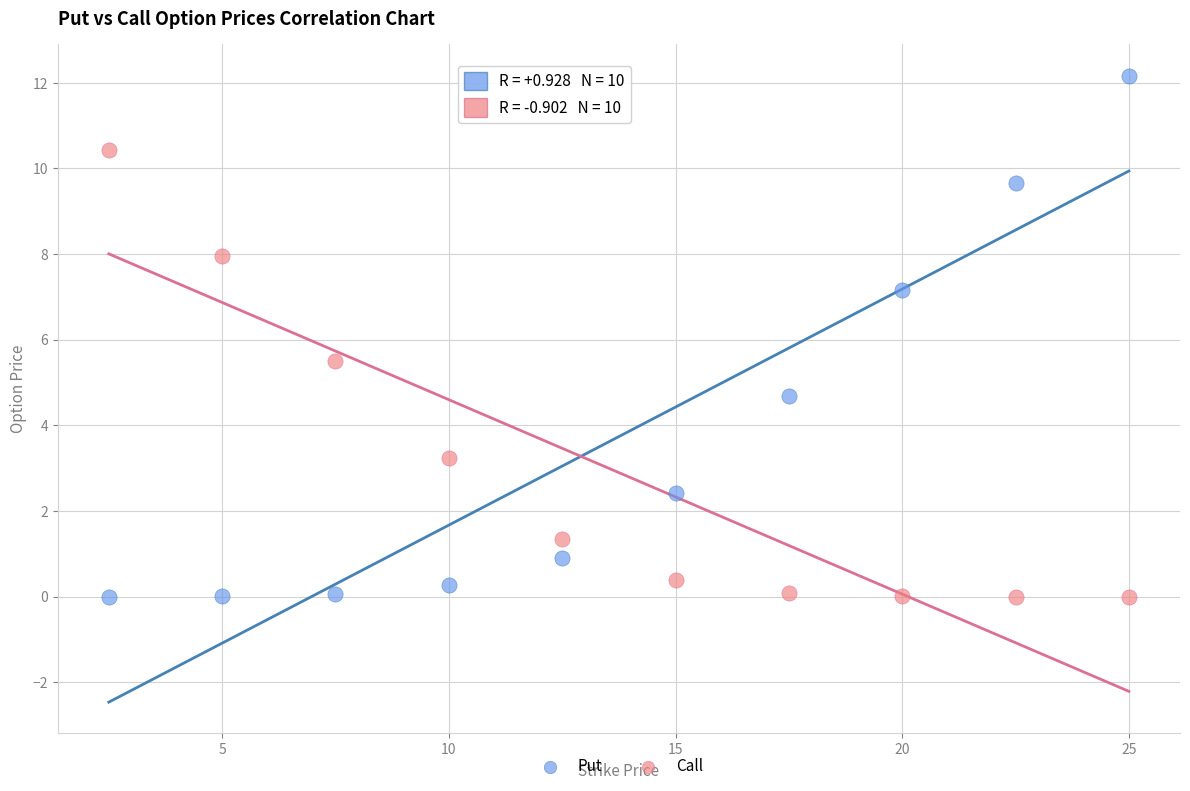

Across all data points, what is the range of X values (max minus min)?

22.5